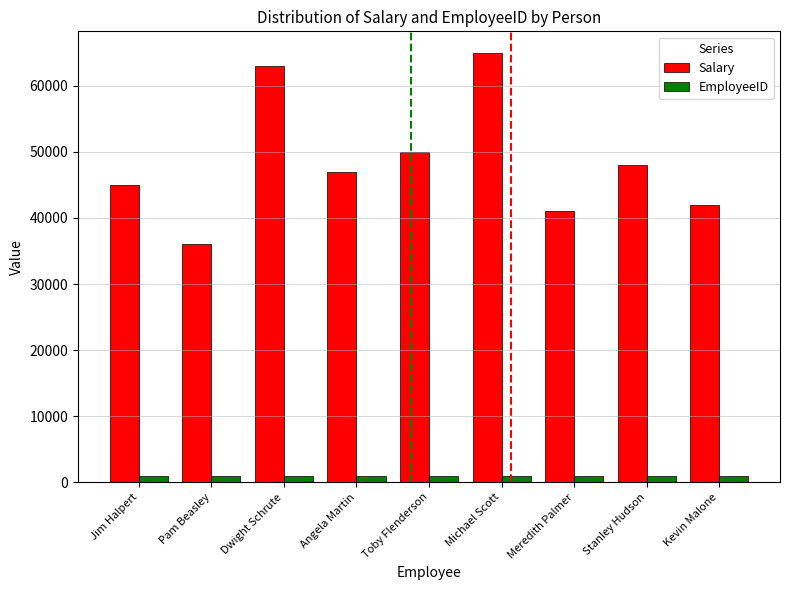

Which series has the largest range (max minus min)?

Salary